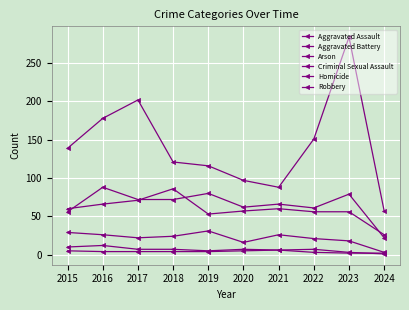

How many data points does each series have?

10